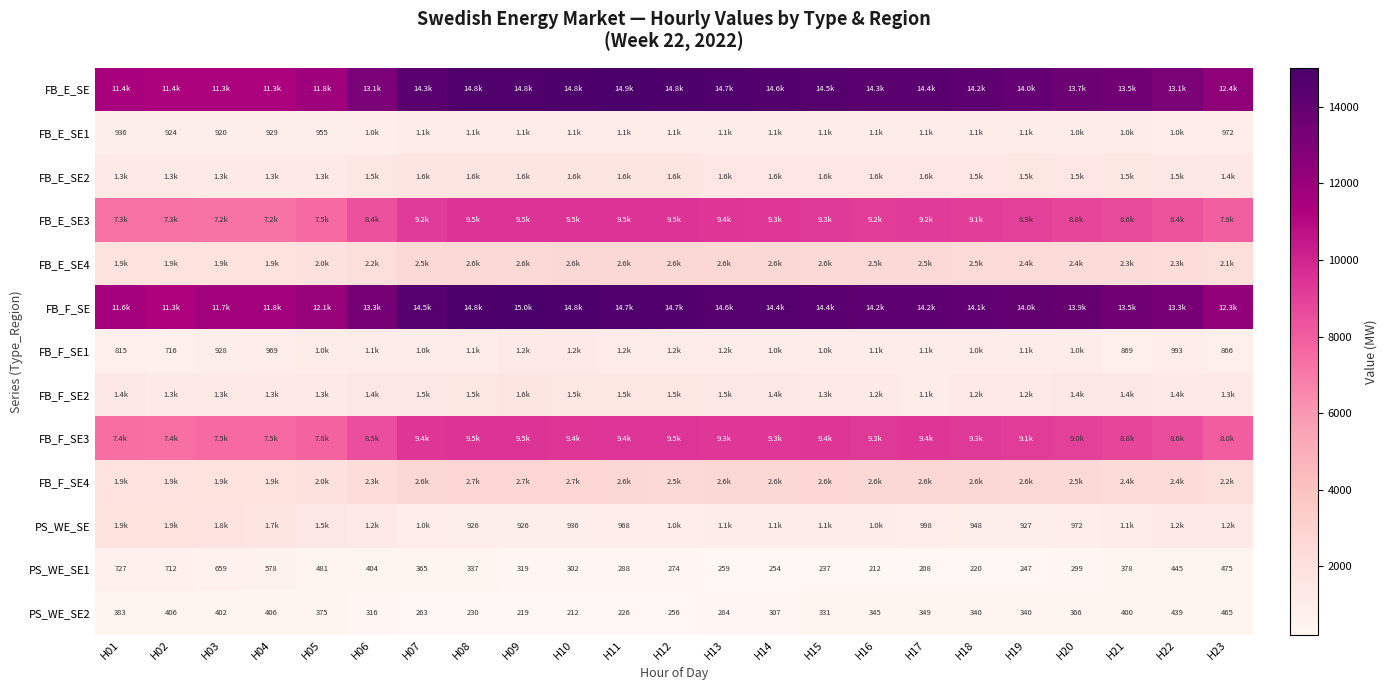

Is it true that PS_WE_SE2 equals 284 at H13?

True